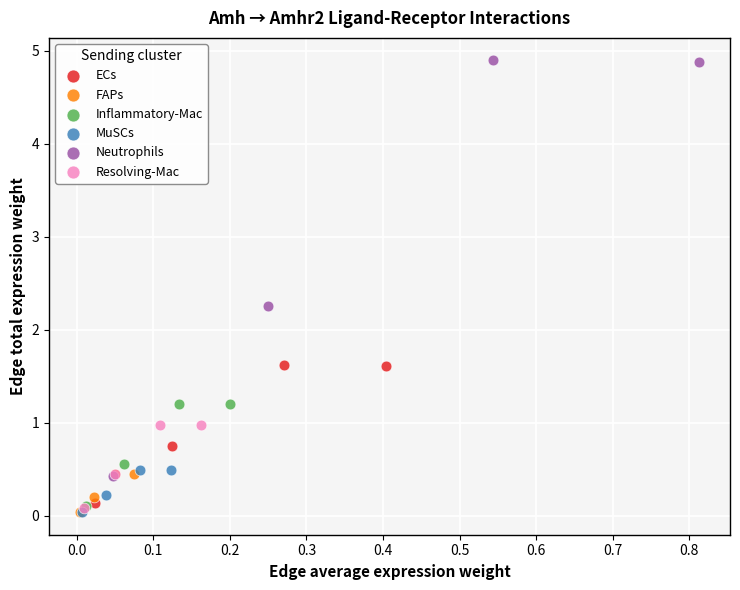

Which series has the widest spread of Y values?

Neutrophils